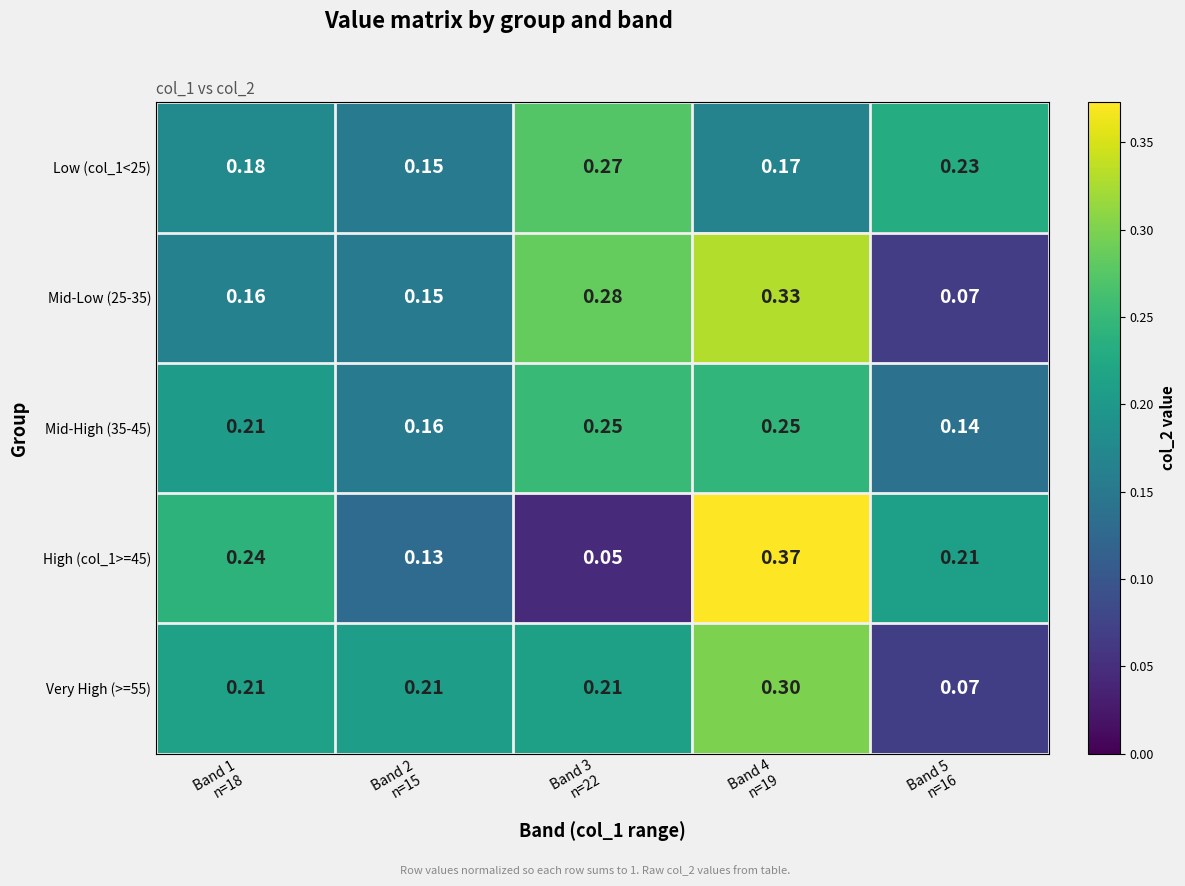

Which series has the widest spread of values?

High (col_1>=45)